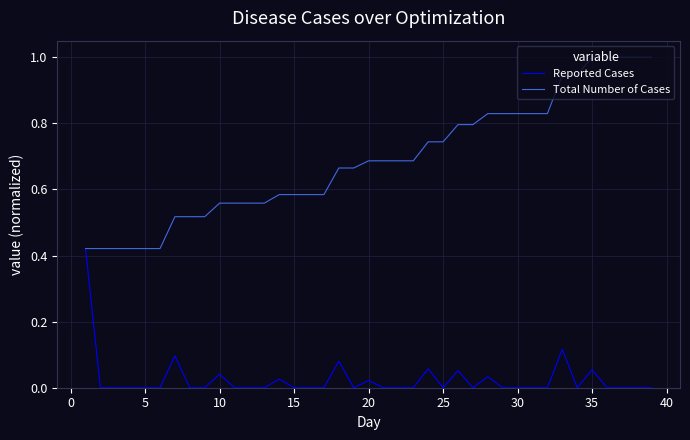

Which series has the largest range (max minus min)?

Total Number of Cases